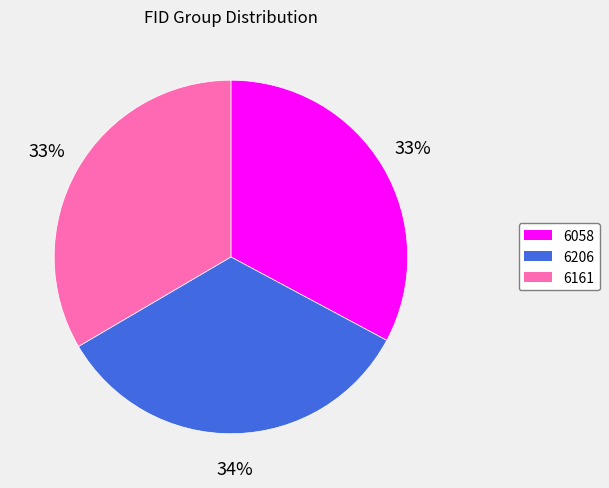

True or false: 6058 accounts for 33% of the total.

True